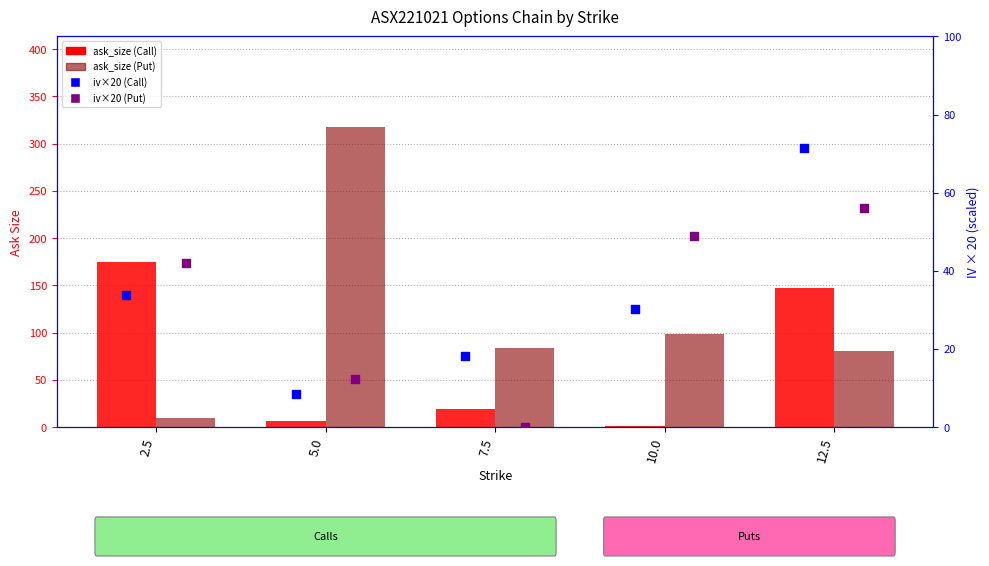

Which series has the largest total across all categories?

ask_size (Put)